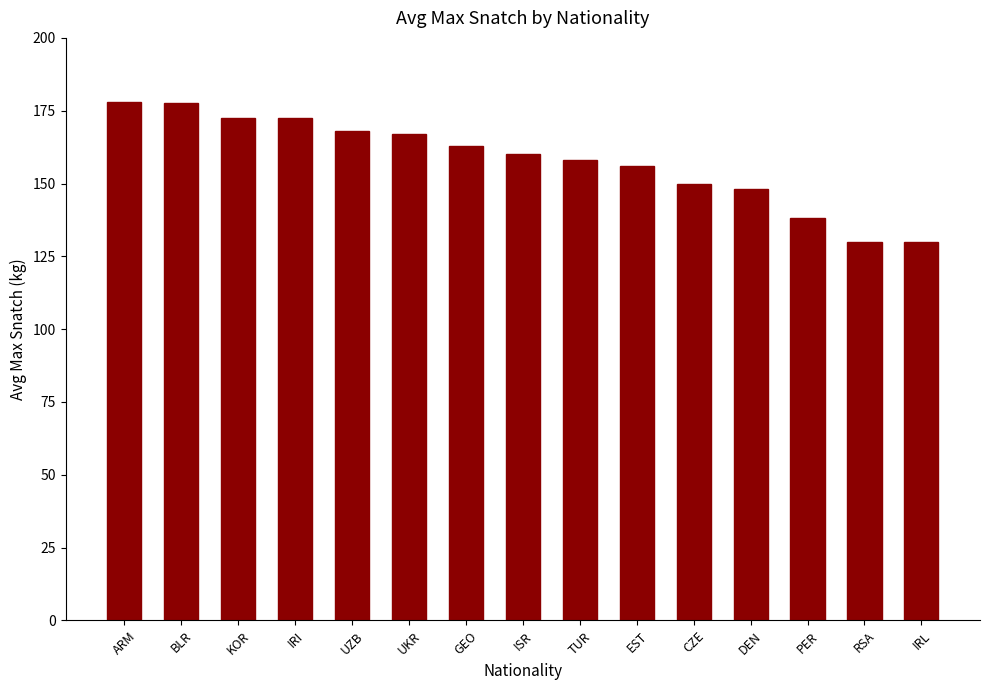

What is the average value?

157.9